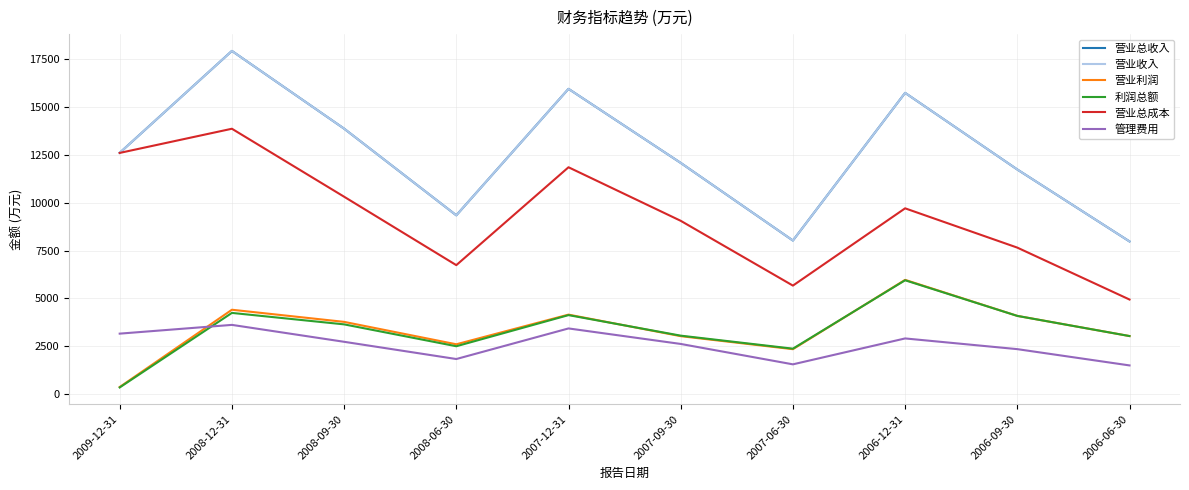

At 2006-12-31, list the series in order from largest to smallest.

营业总收入, 营业收入, 营业总成本, 营业利润, 利润总额, 管理费用